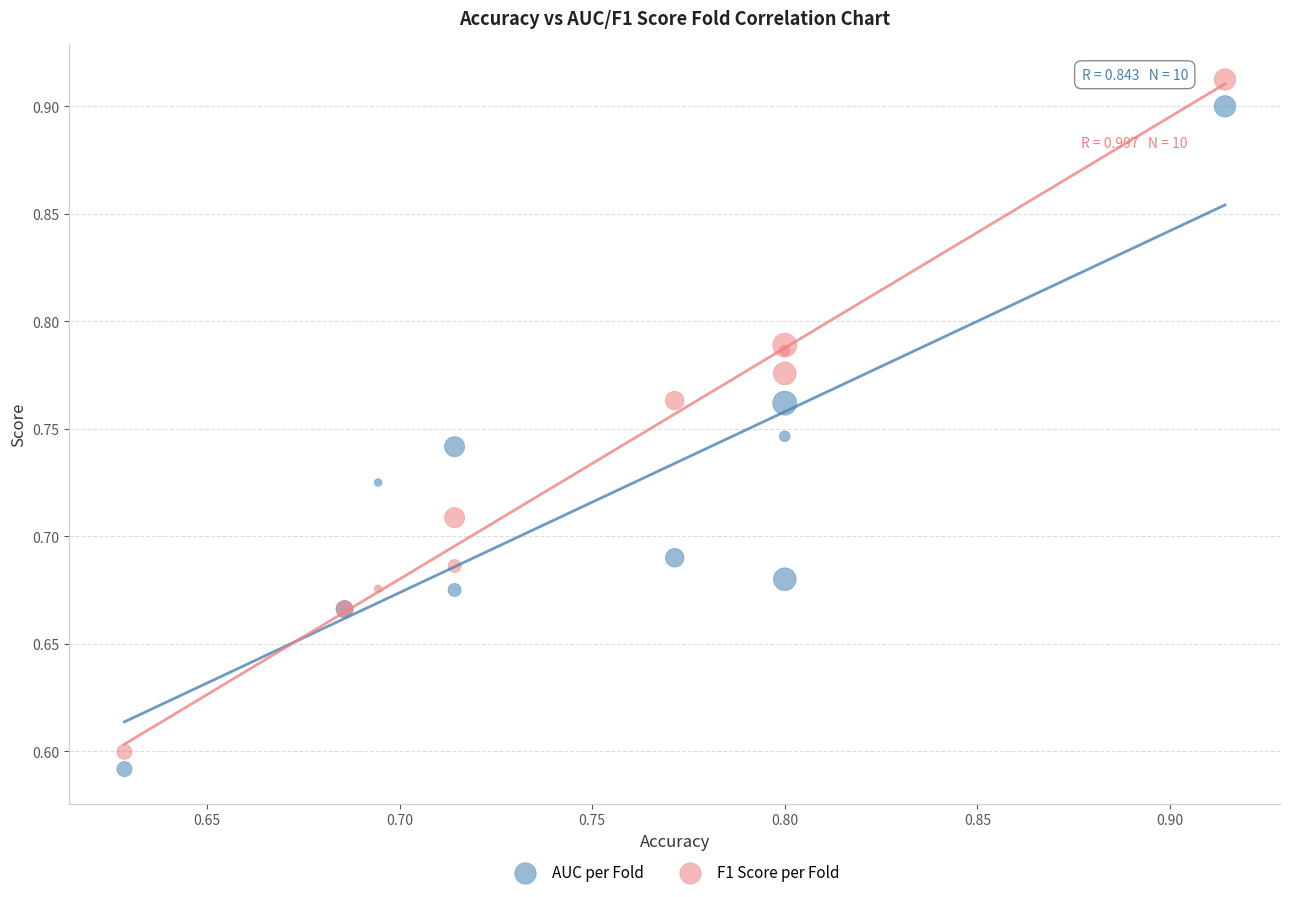

What is the X range (max minus min) for the scatter plot?

0.3